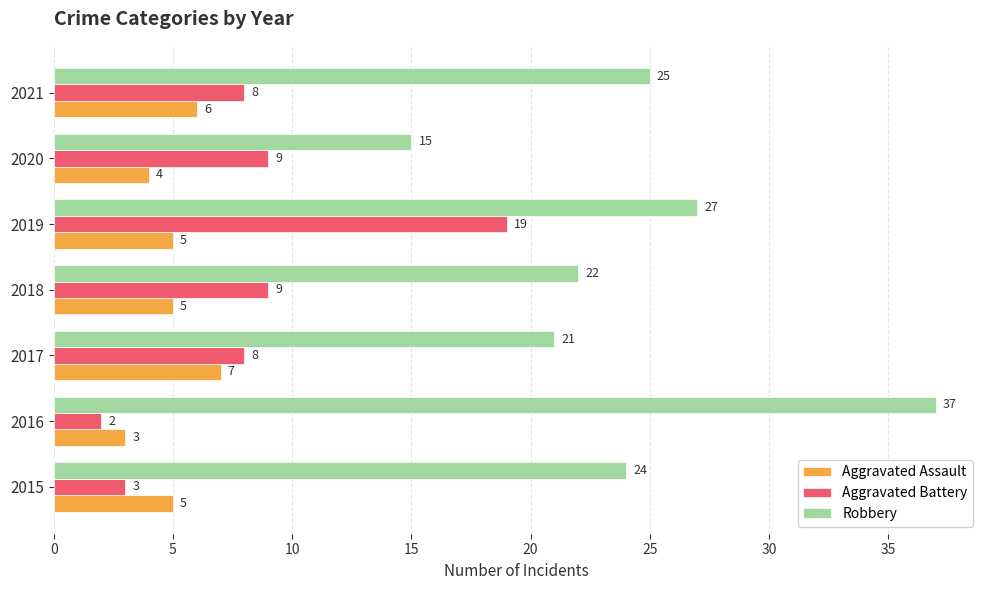

How many values in the Robbery series are below 24?

3